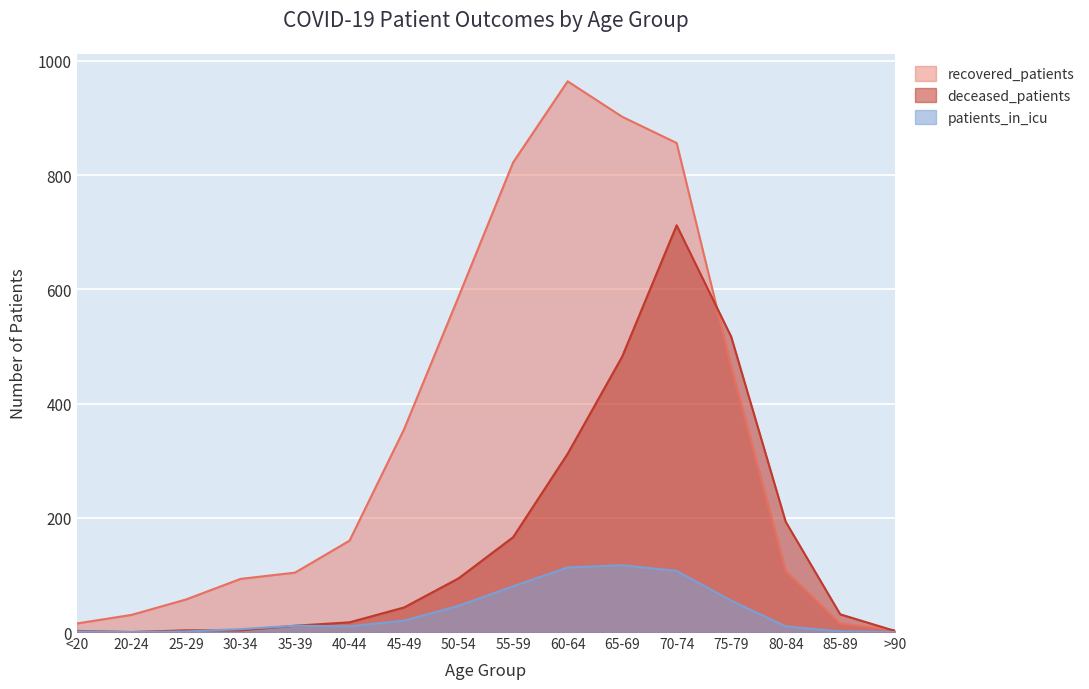

Where does the deceased_patients series first go above 43?

50-54